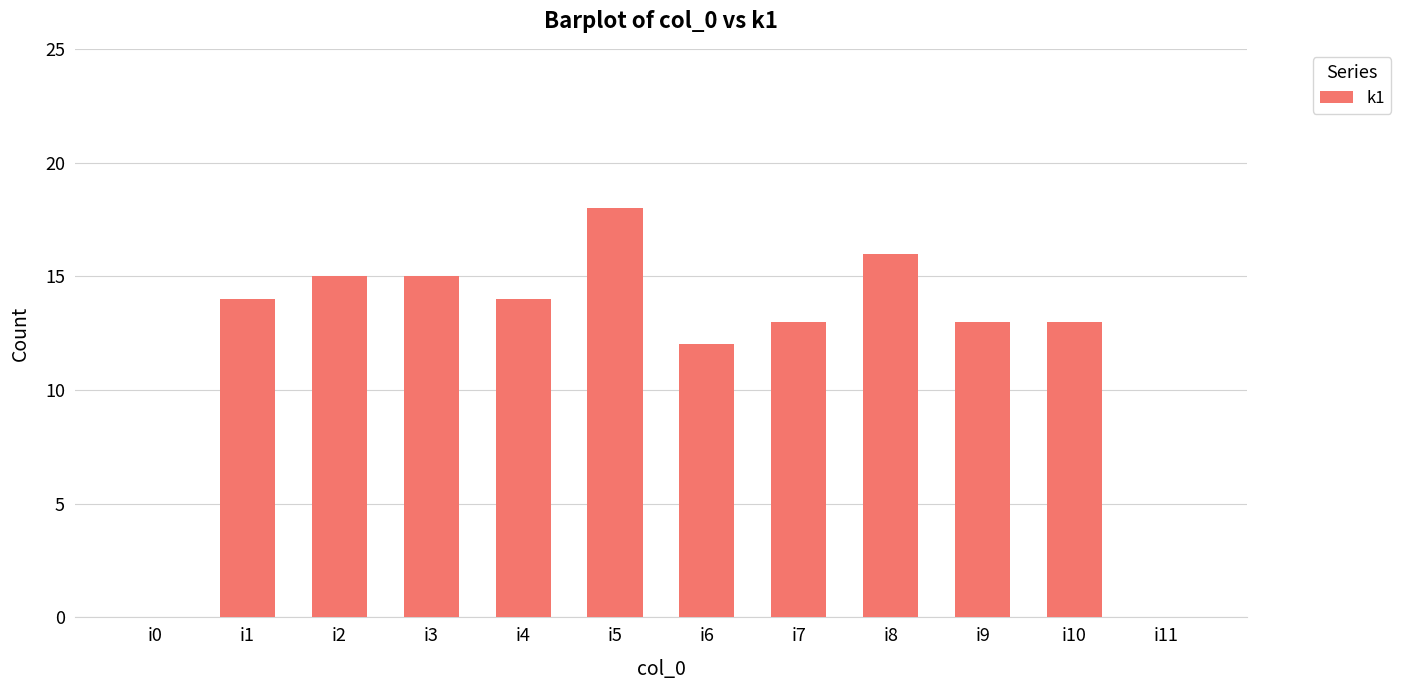

Read the value at i8.

16